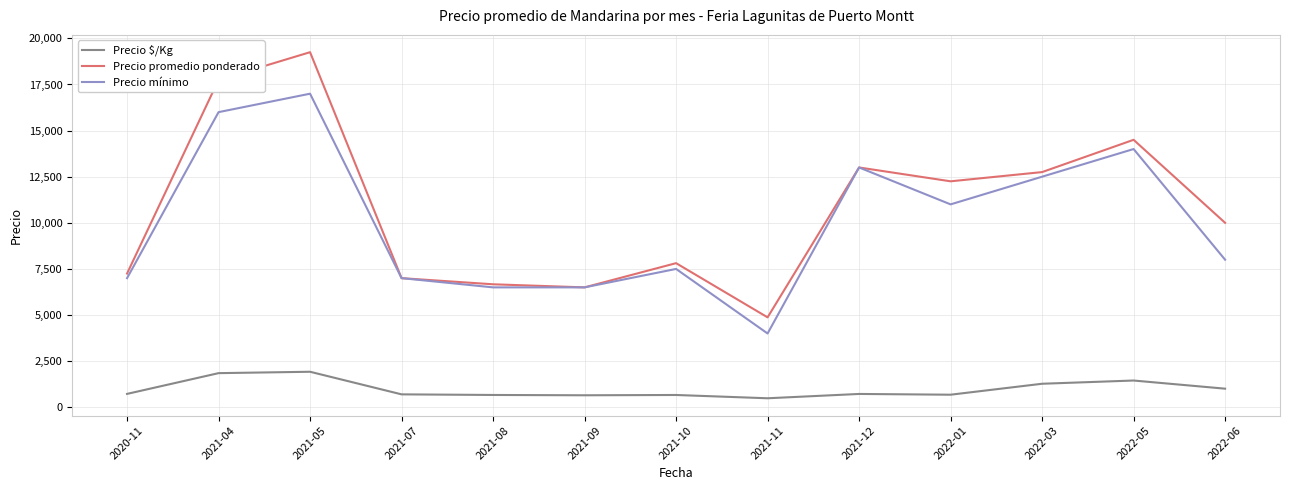

True or false: Precio mínimo and Precio $/Kg cross at least once.

False